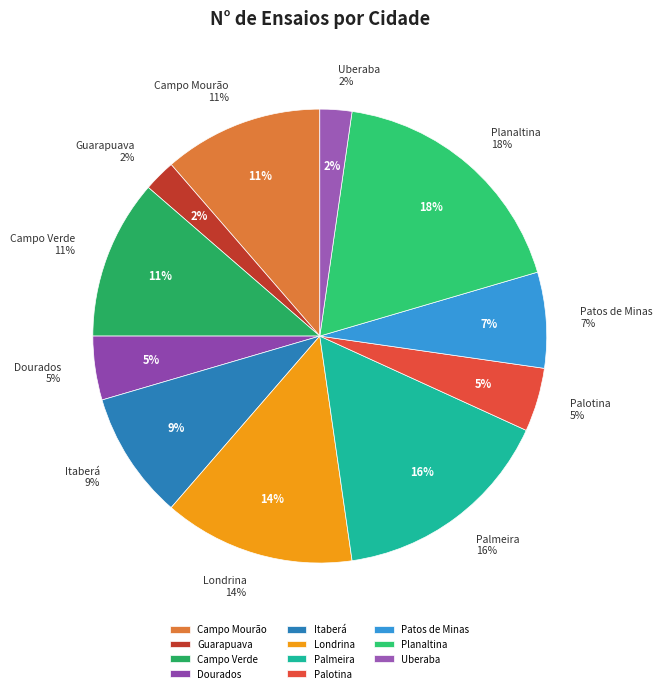

What portion of the pie excludes Londrina?

86.4%